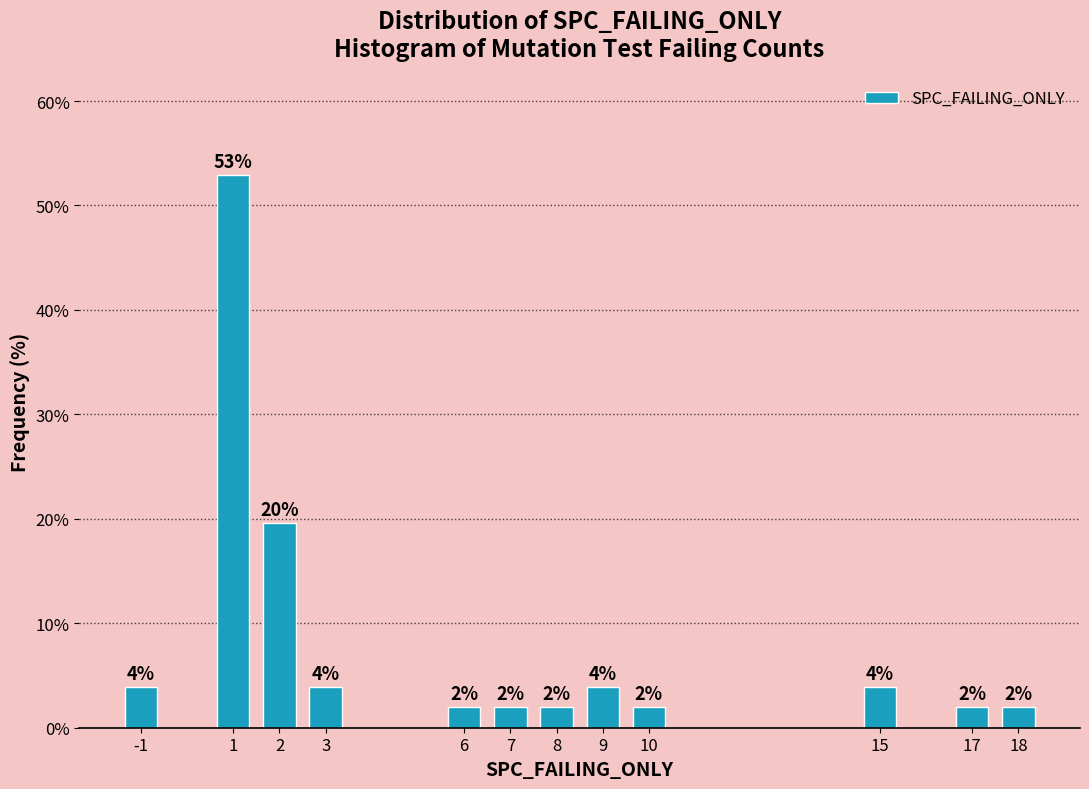

What is the difference between the values at 18 and 15?

2.0